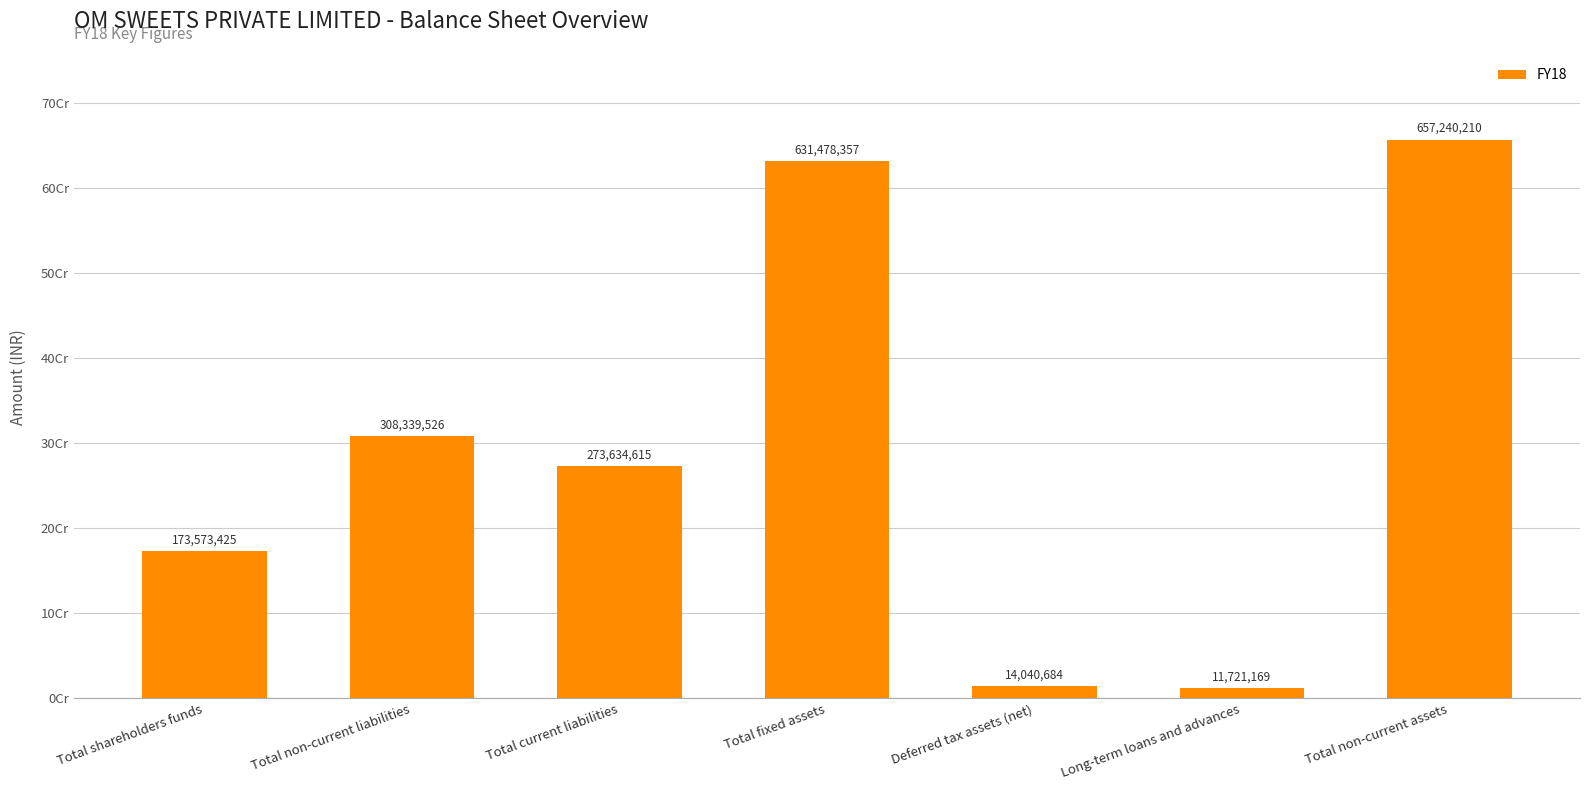

Are the bars horizontal?

No